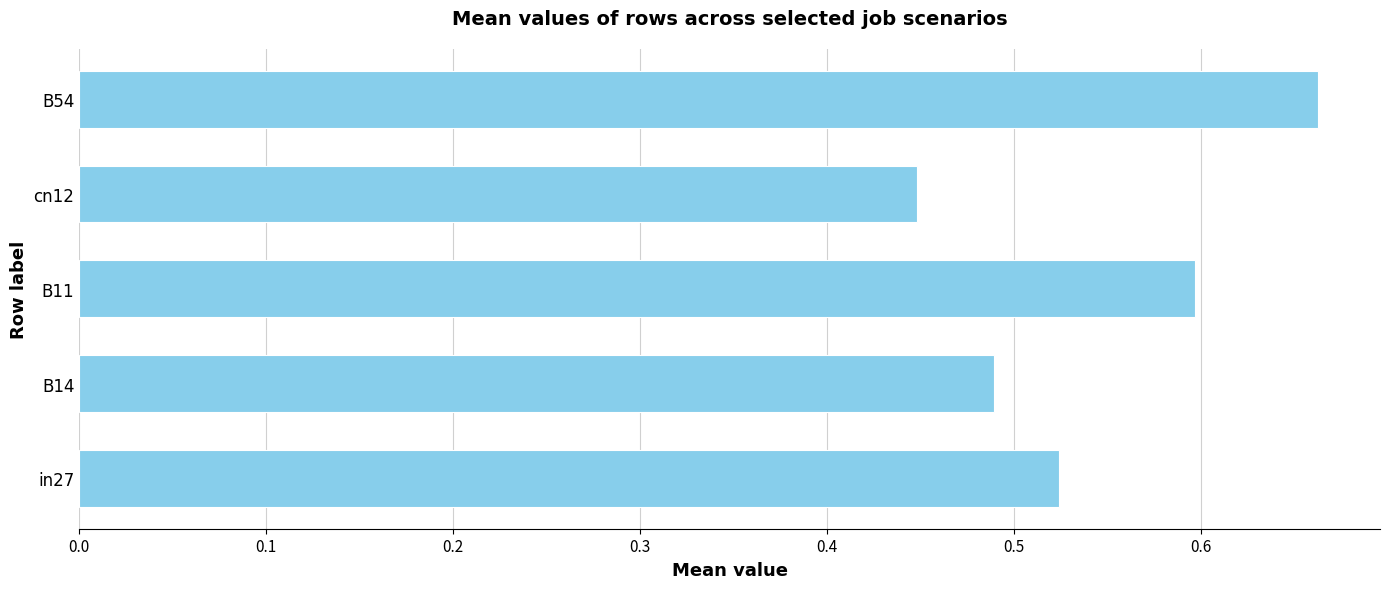

Count the values in the range 0 to 1.

5